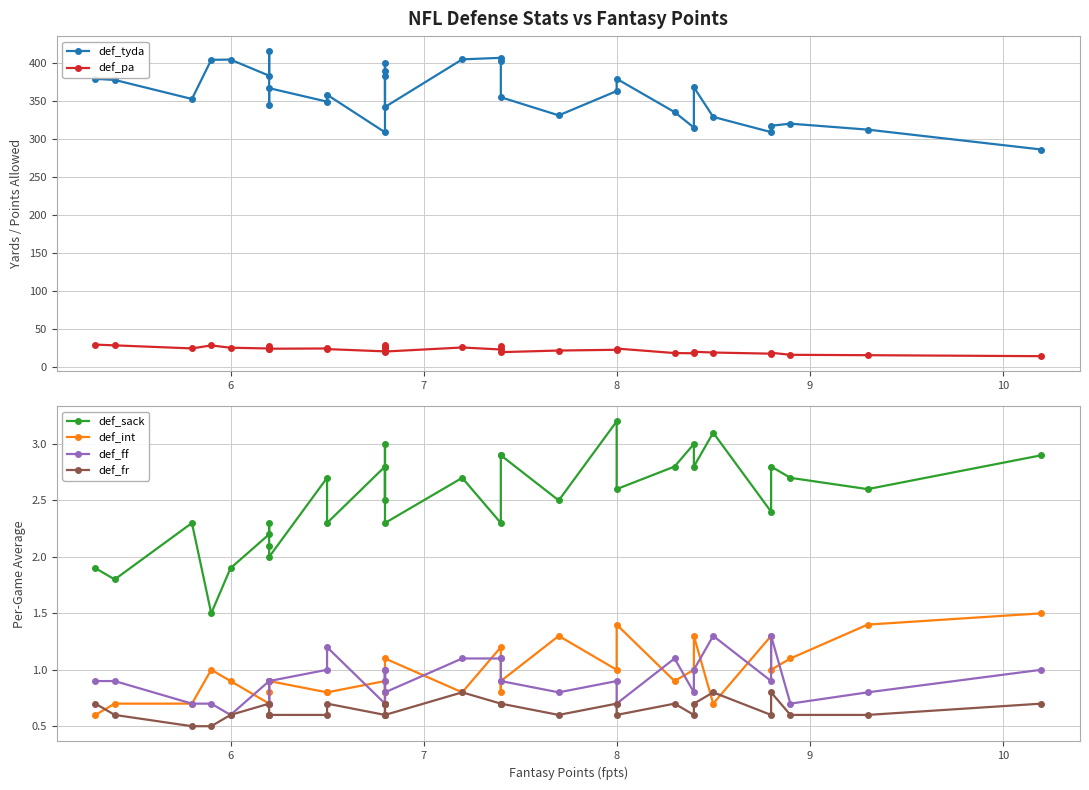

Does the chart display data point markers on the line(s)?

Yes